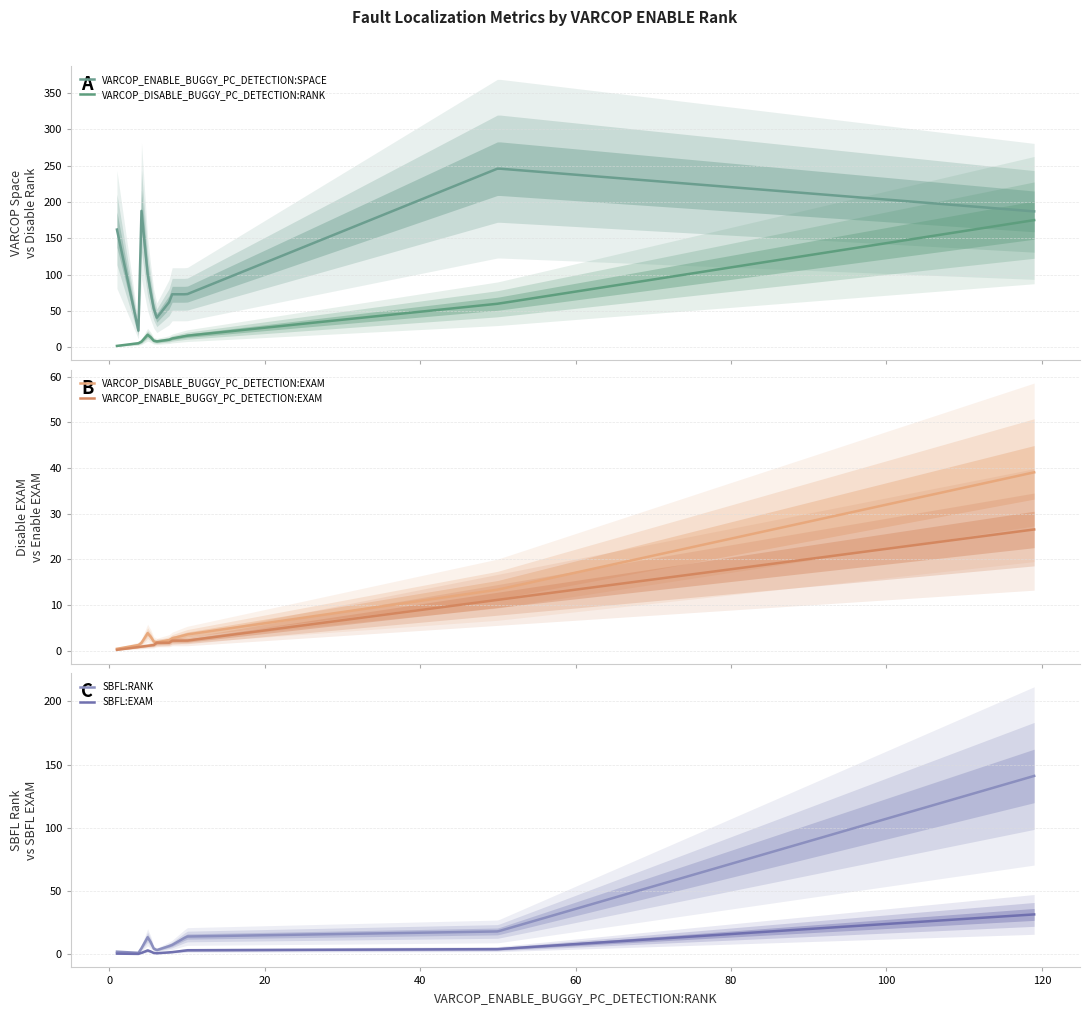

What is the total value across all series at 8?

89.8